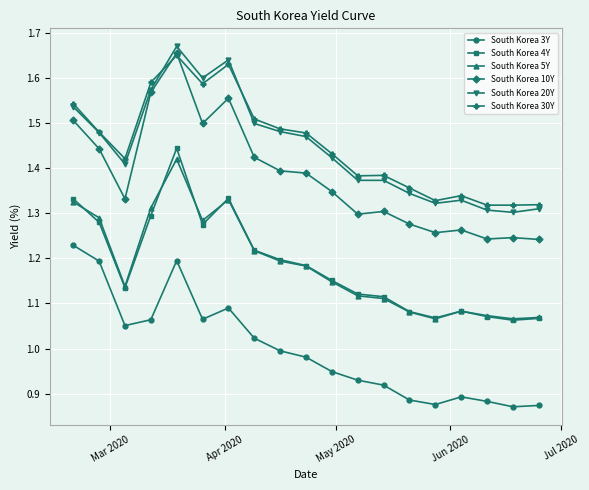

True or false: South Korea 20Y has more than 0 interior local peaks.

True